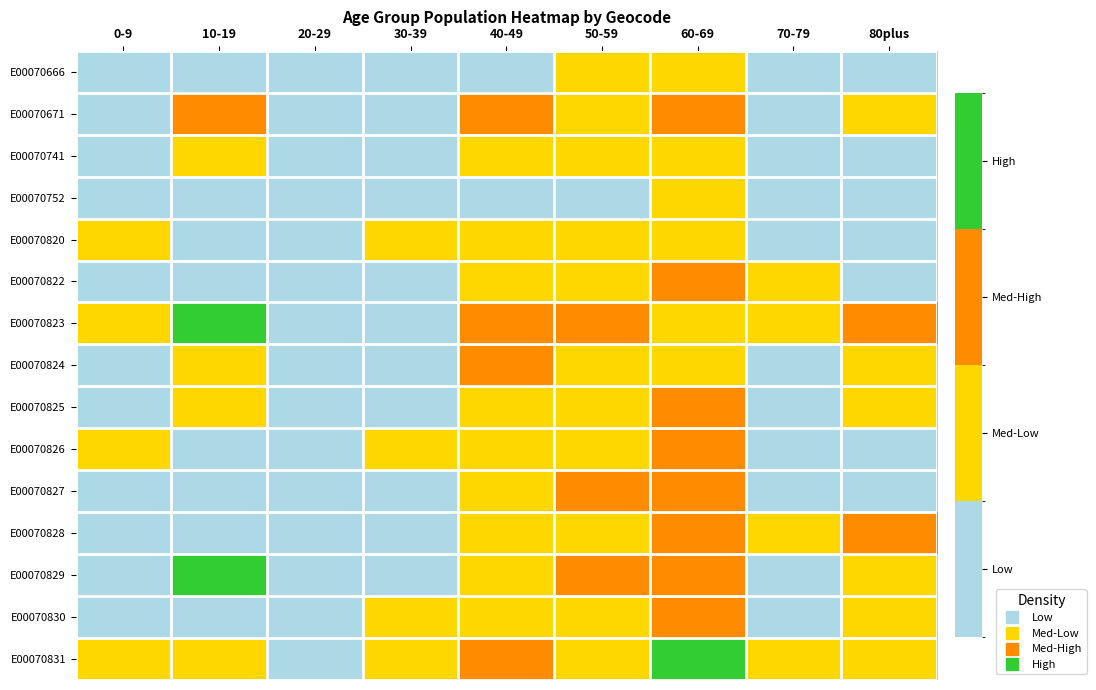

At which category is the sum across all series the highest?

60-69